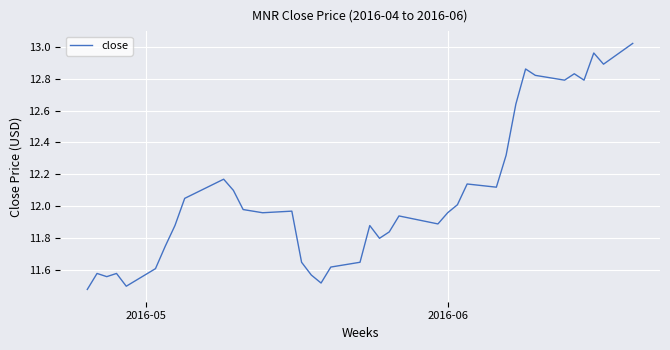

What is the difference between the maximum and minimum values?

1.5